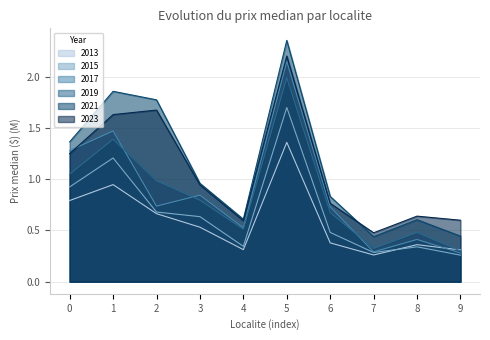

What is the minimum value shown in the chart?

0.3